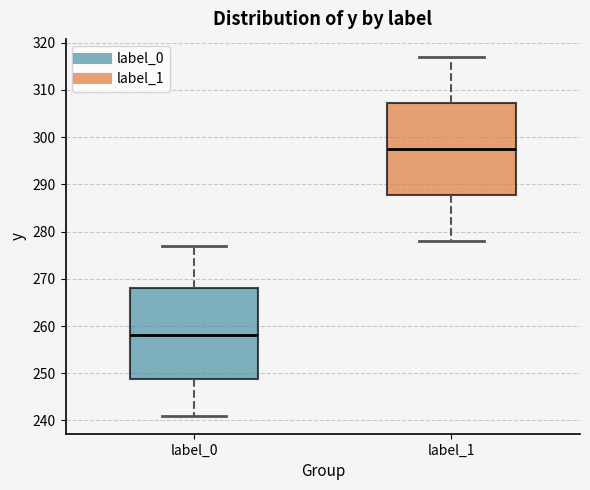

Reading left to right, read every box against the y-axis: the position of its median line, the range the box covers, and the ends of its whiskers. The values are not printed on the chart, so give them approximately, as read against the axis.

label_0: median 258, box 249 to 268, whiskers 241 to 277
label_1: median 298, box 288 to 307, whiskers 278 to 317